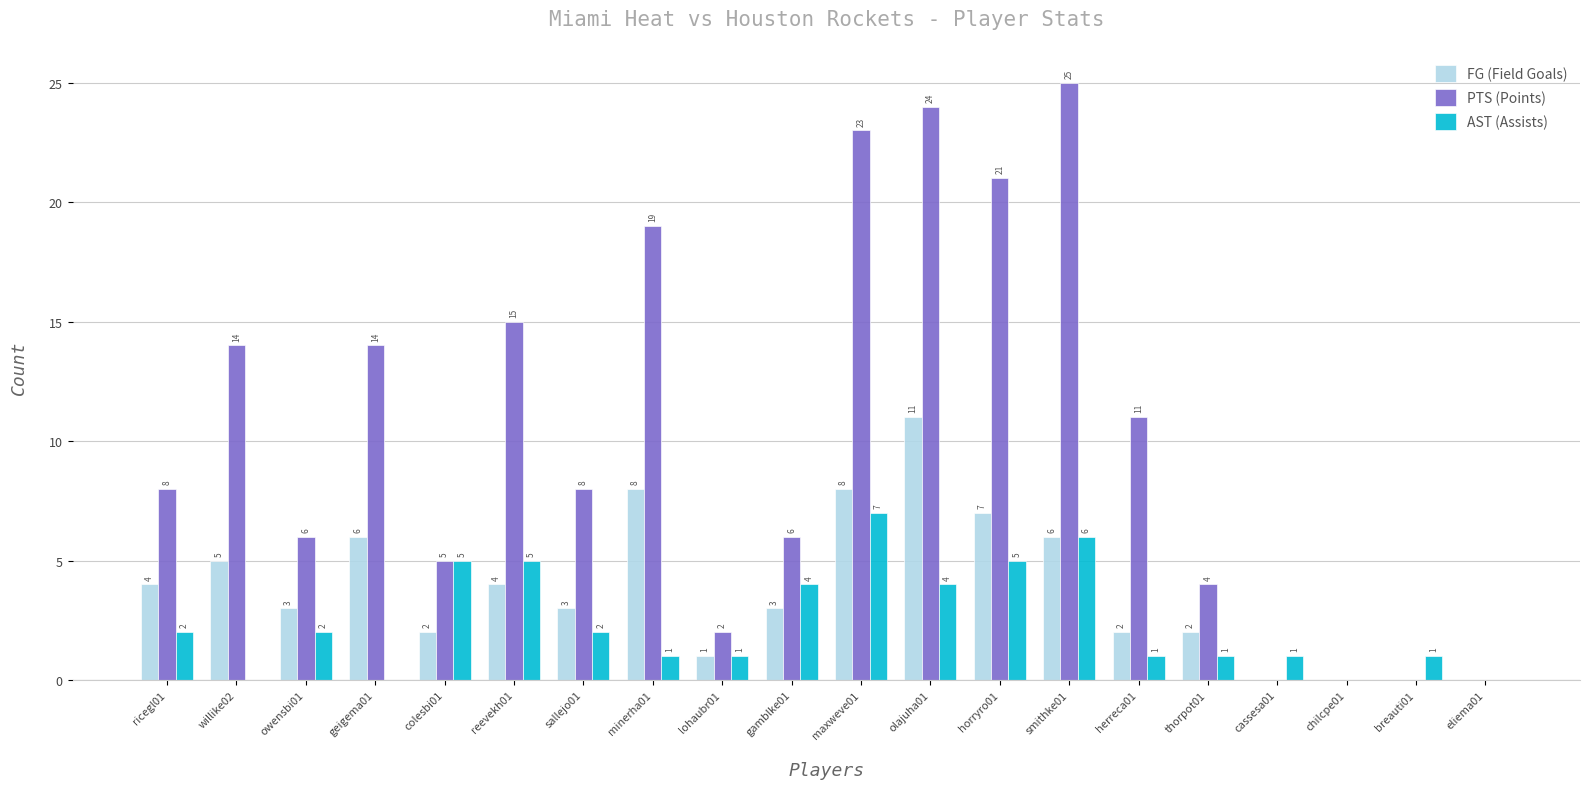

What is the sum of the AST (Assists) values at reevekh01 and geigema01?

5